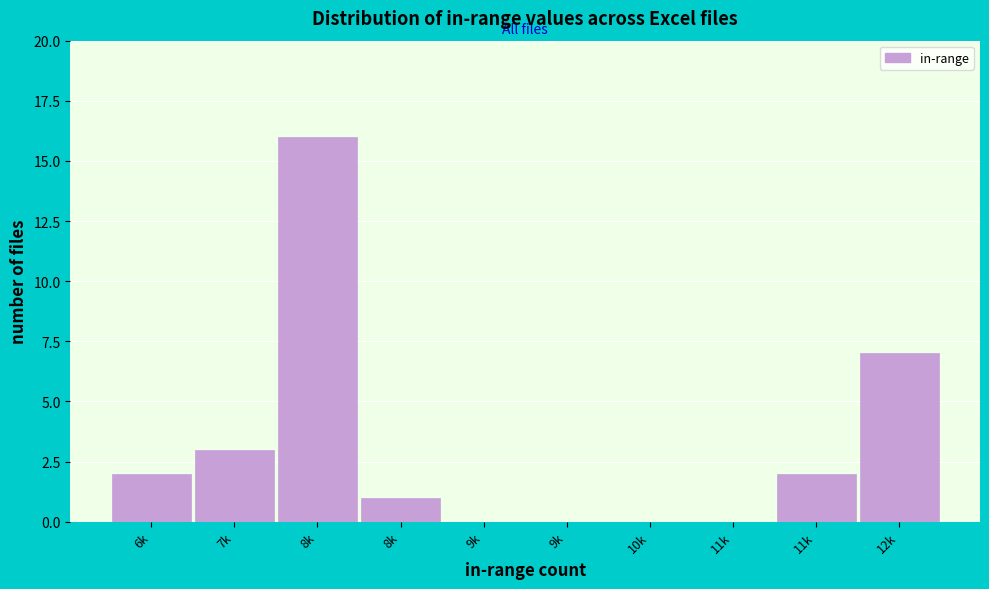

Are the bars horizontal?

No